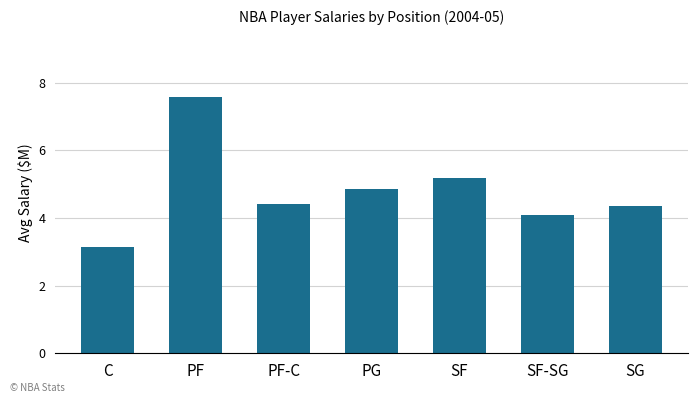

Are the bars horizontal?

No